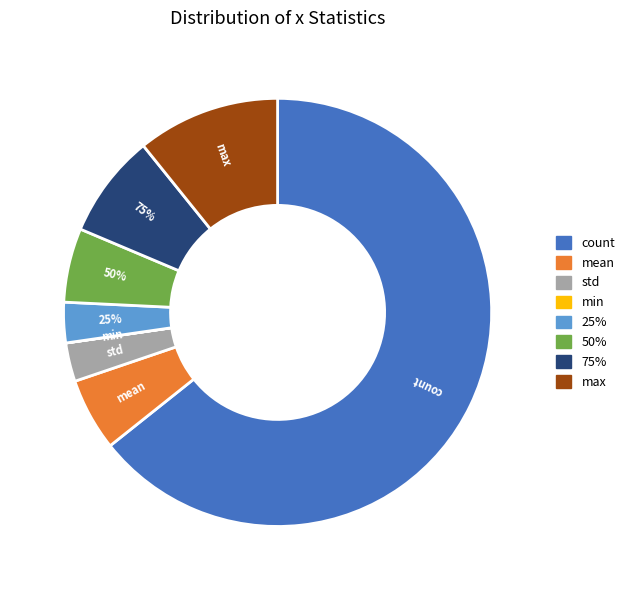

Is it true that min is 0% of the pie?

True